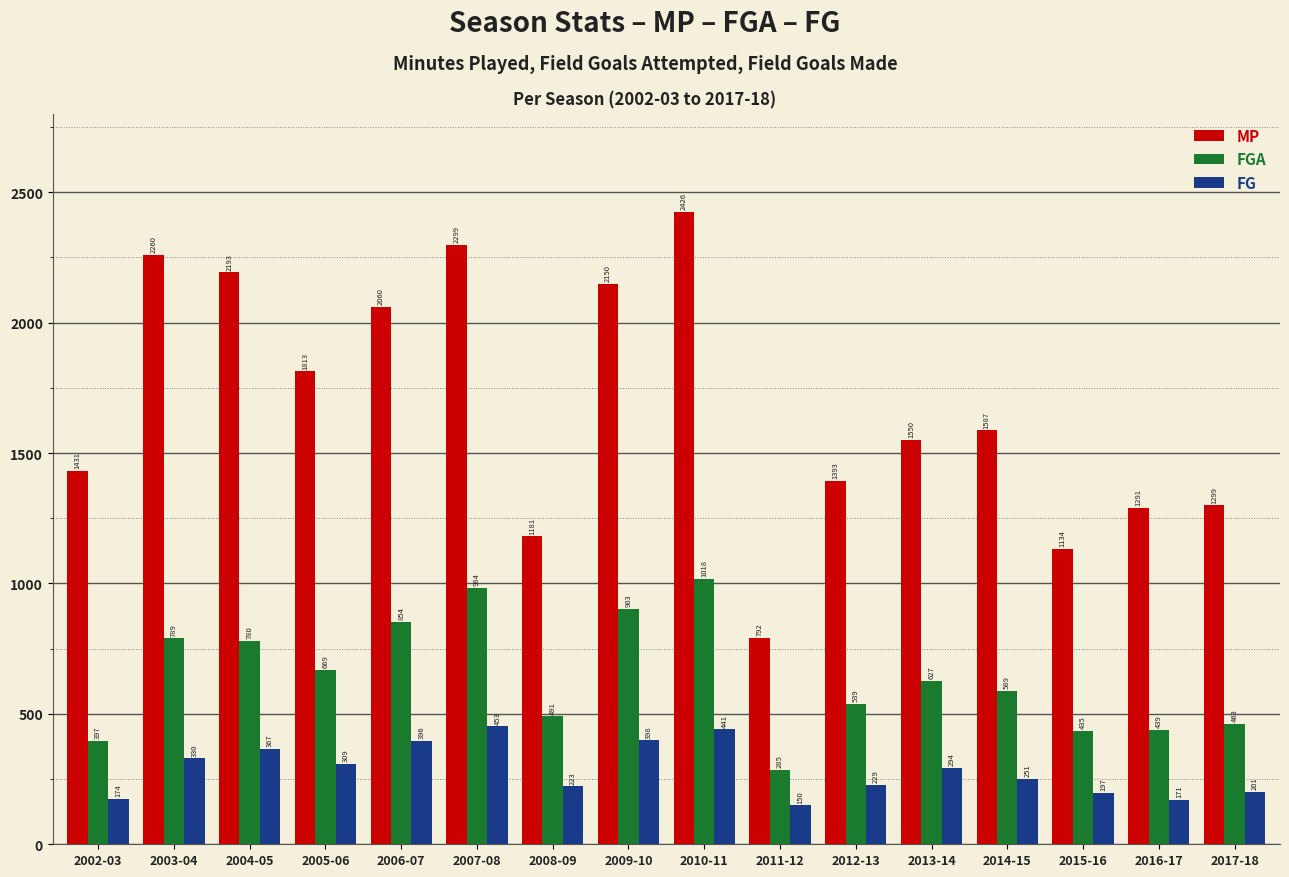

What is the value of the MP bar at the 3rd from the left?

2193